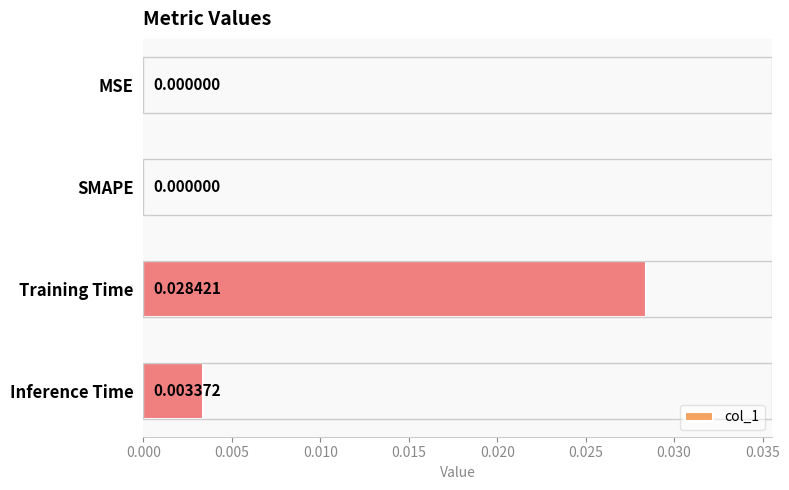

Between Inference Time and SMAPE, which is larger?

Inference Time